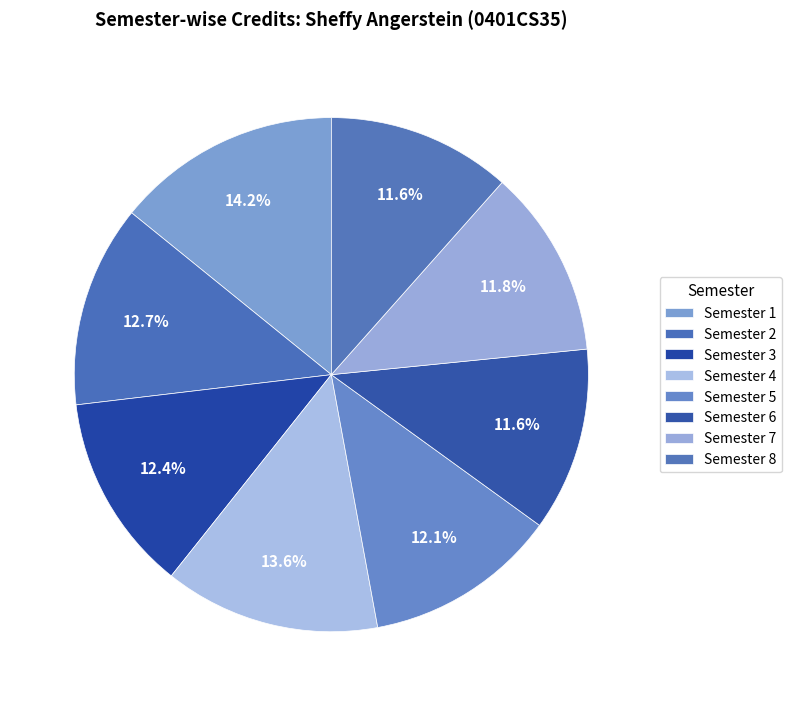

What is the largest slice in the pie chart?

Semester 1